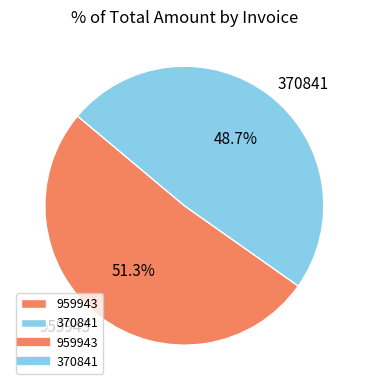

True or false: 370841 accounts for 49% of the total.

True